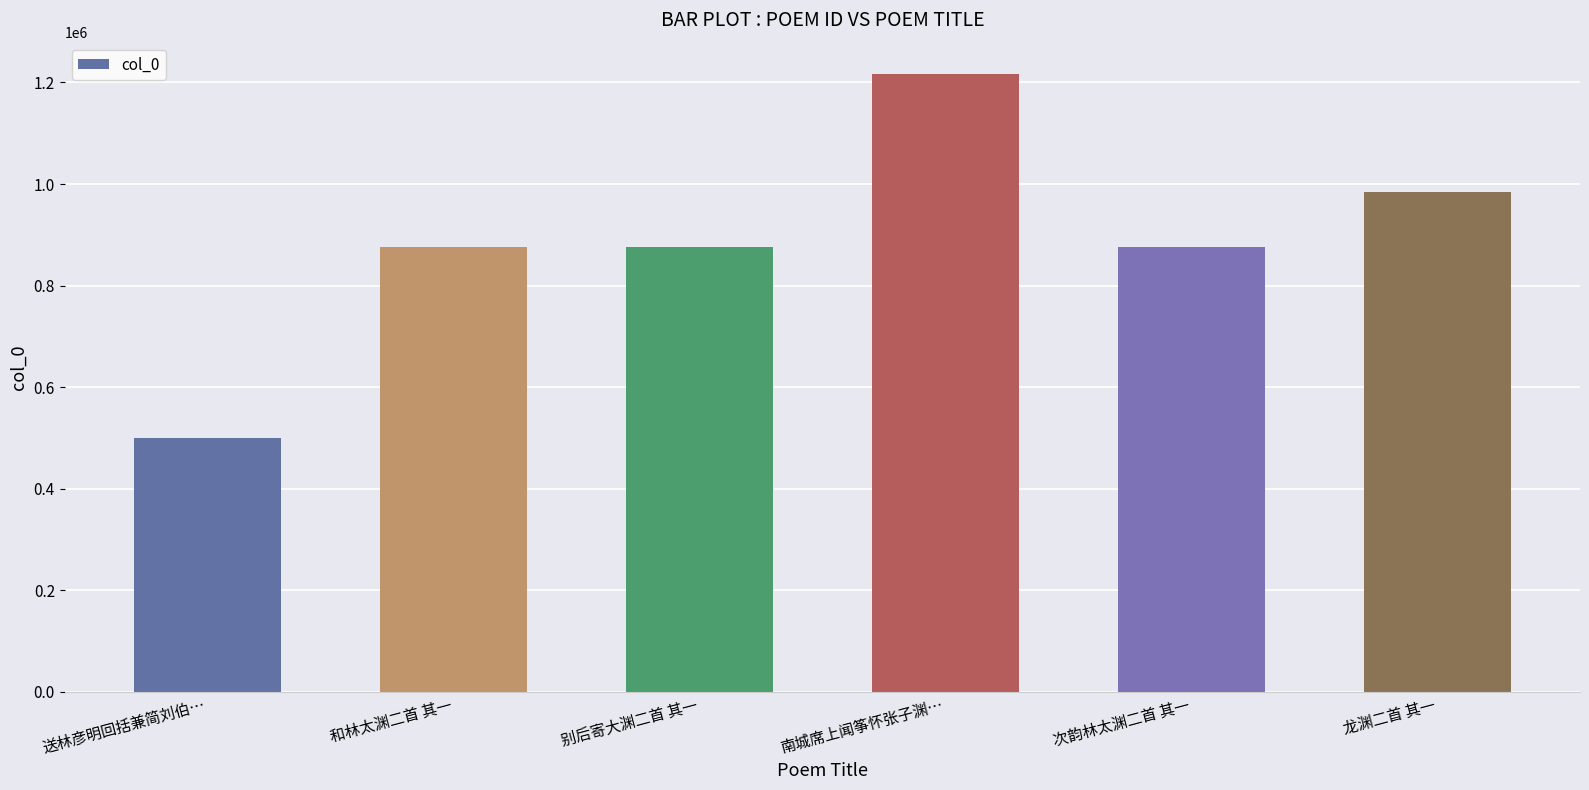

What is the difference between the maximum and minimum values?

717018